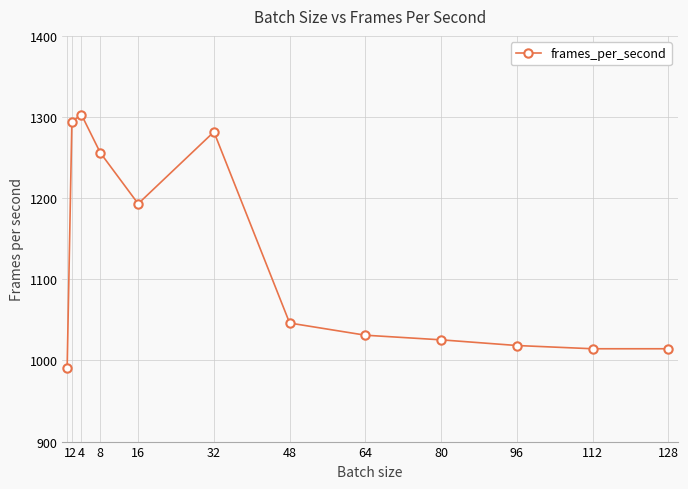

What is the average value?

1122.4